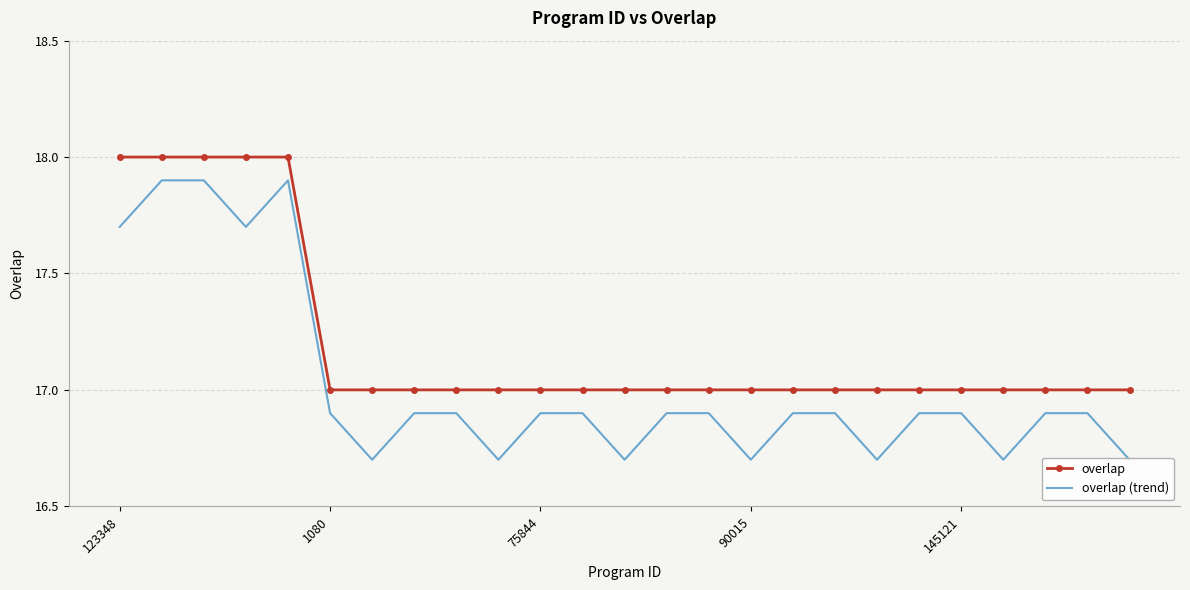

What is the highest value of the overlap series?

18